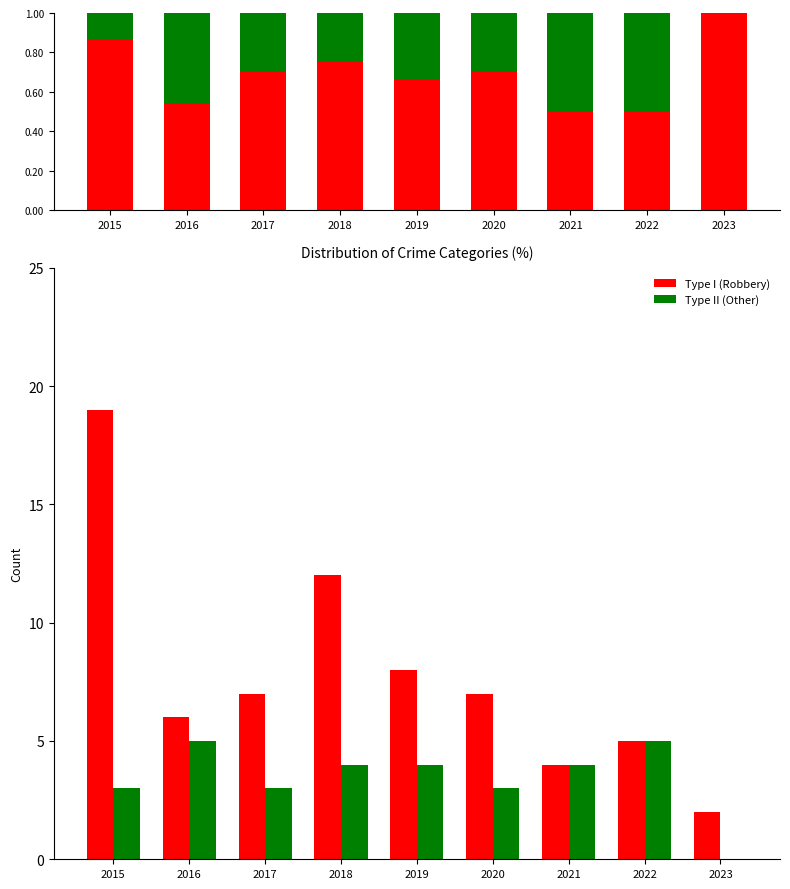

Count the number of data series in this chart.

2